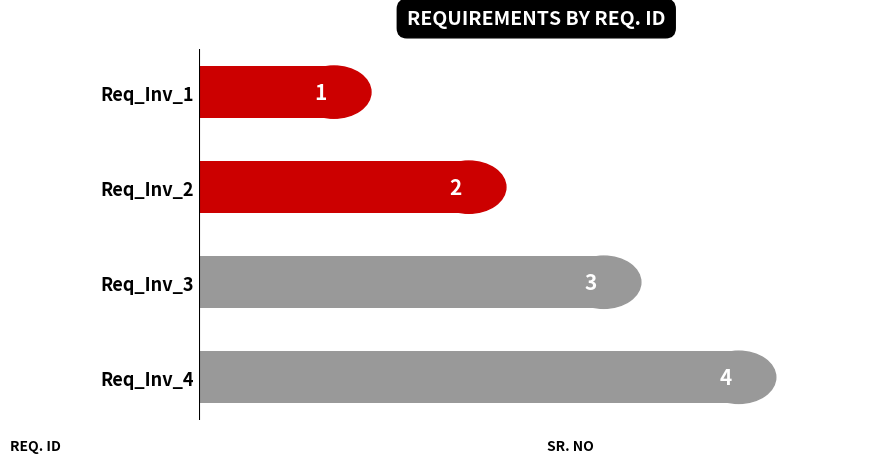

Does the chart contain stacked bars?

No